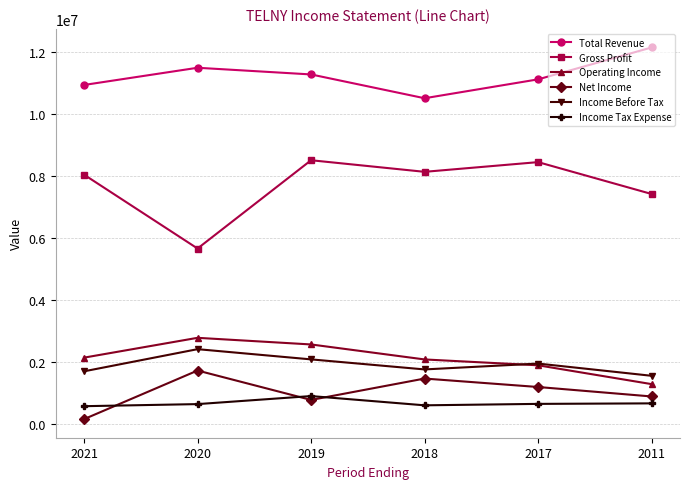

What is the total value across all series at 2011?

23940900